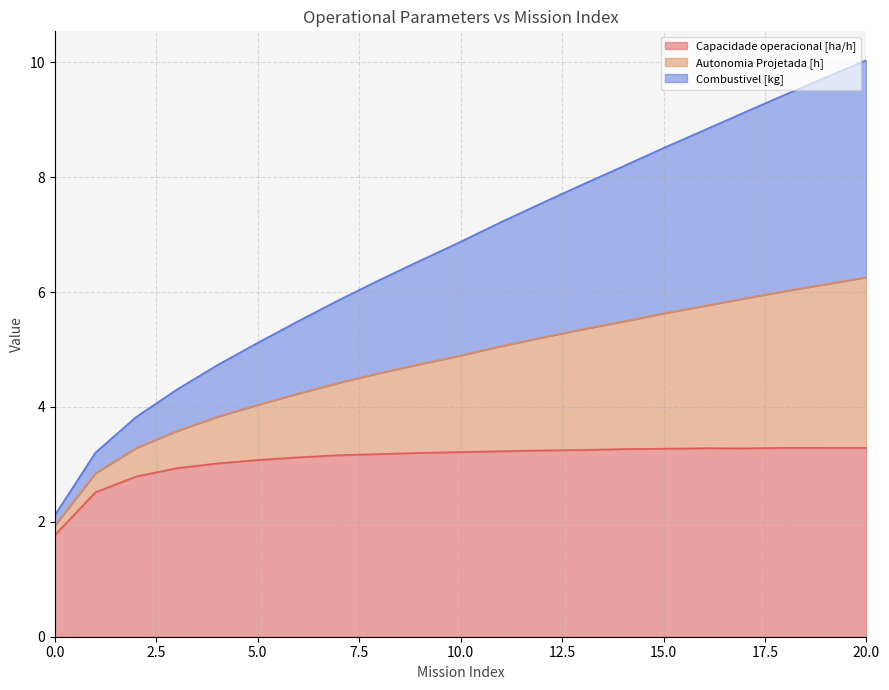

Between 18 and 17, which is larger?

18